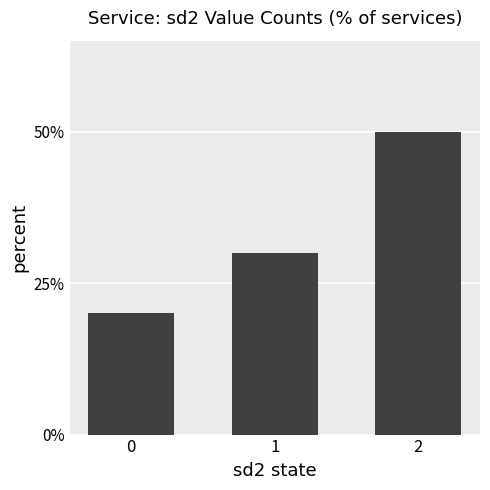

Reading left to right, list all the values displayed in this chart.

0=0.2	1=0.3	2=0.5